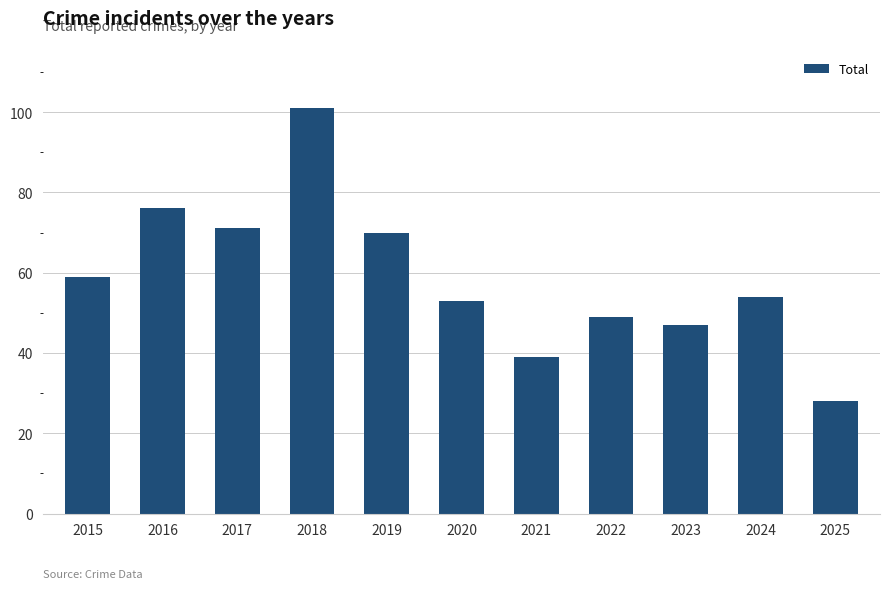

List the labels in order of value, smallest first.

2025, 2021, 2023, 2022, 2020, 2024, 2015, 2019, 2017, 2016, 2018